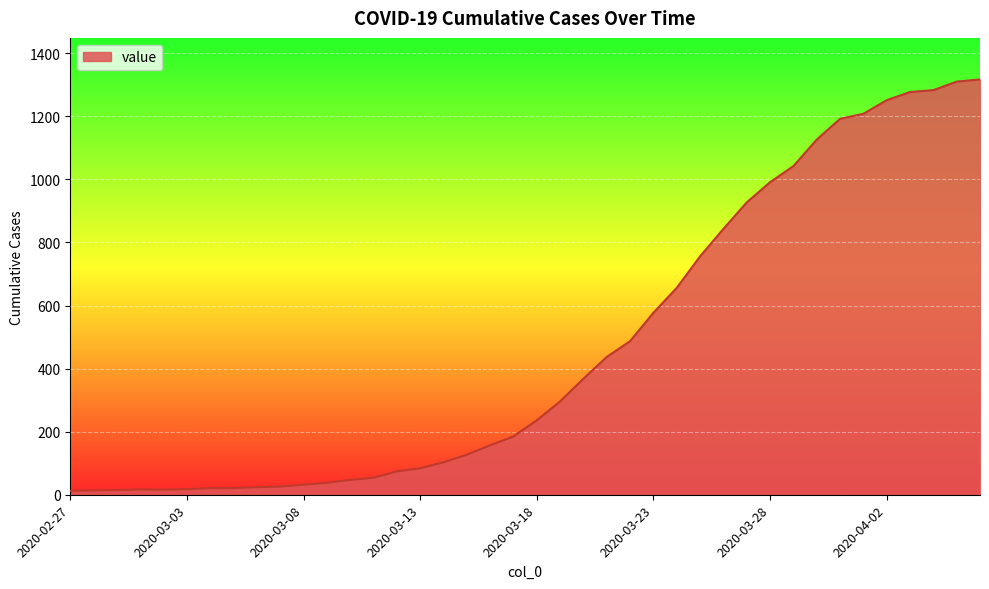

What is the difference between the maximum and minimum values?

1304